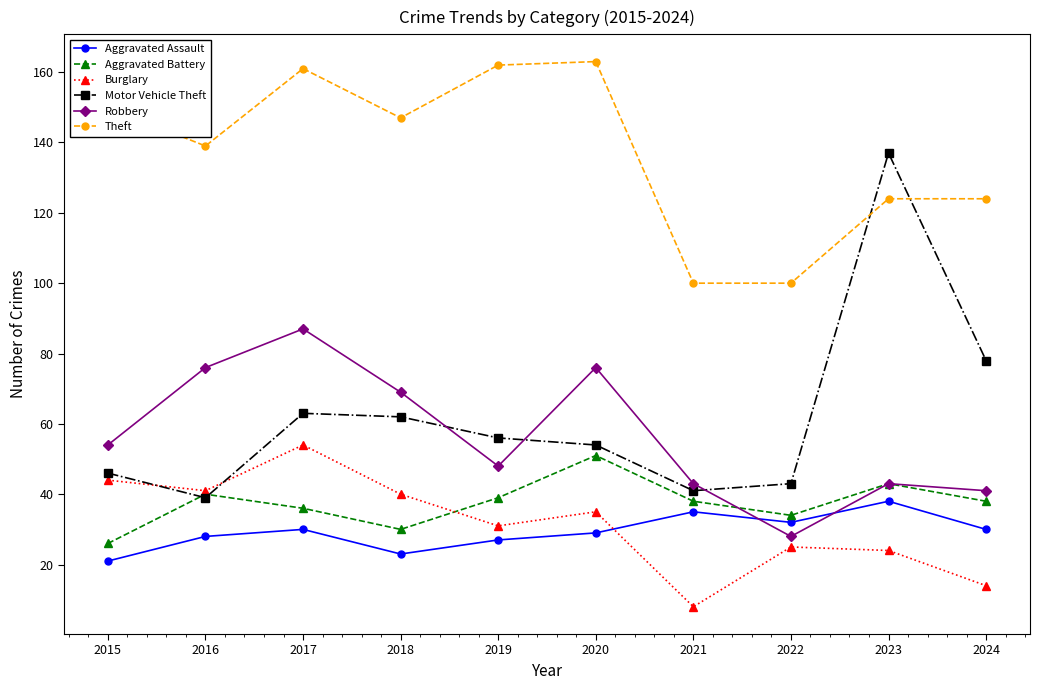

At which label does Aggravated Battery reach its peak?

2020